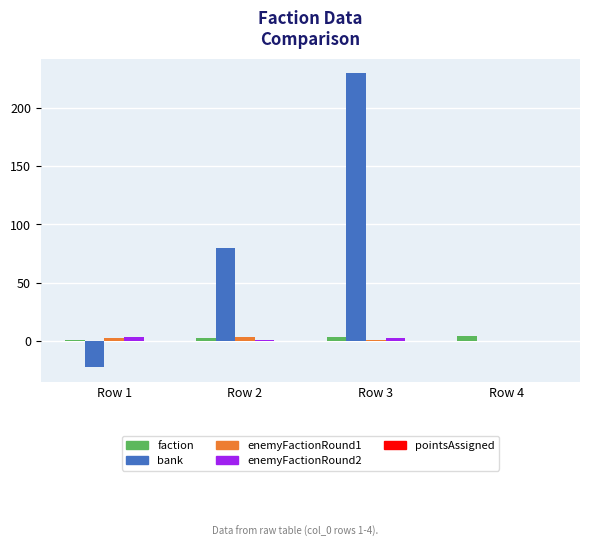

What is the spread (max minus min) of values at Row 2?

79